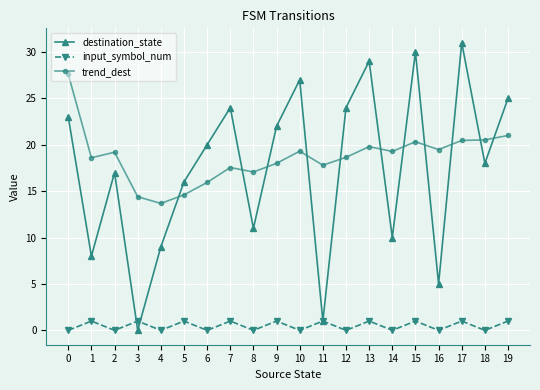

Does the chart display data point markers on the line(s)?

Yes